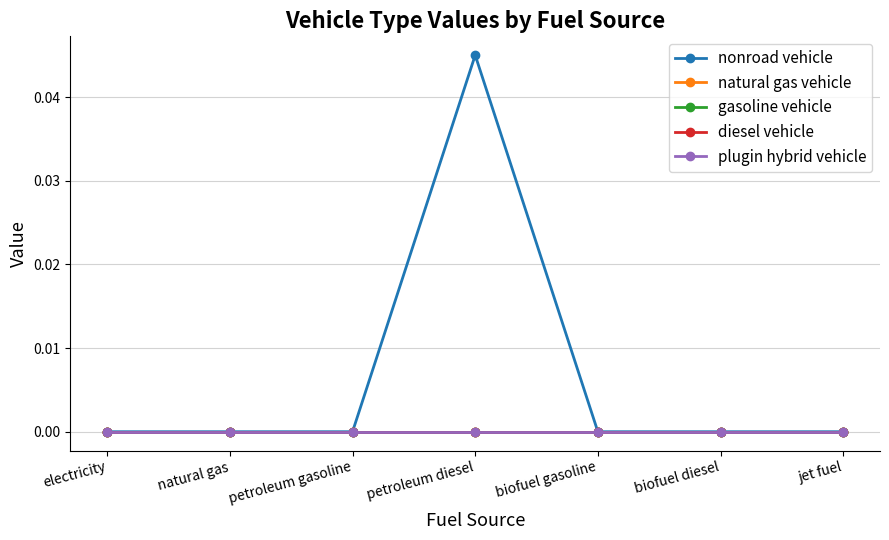

Does the chart have visible grid lines?

Yes